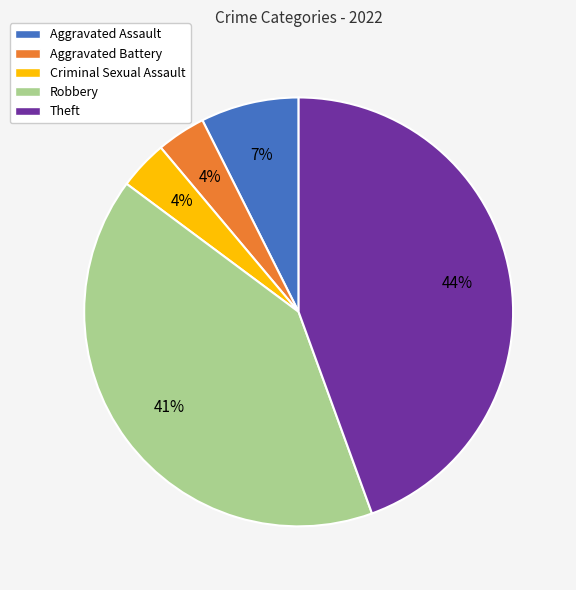

To the nearest percent, what is the combined percentage of Aggravated Assault and Robbery?

48%